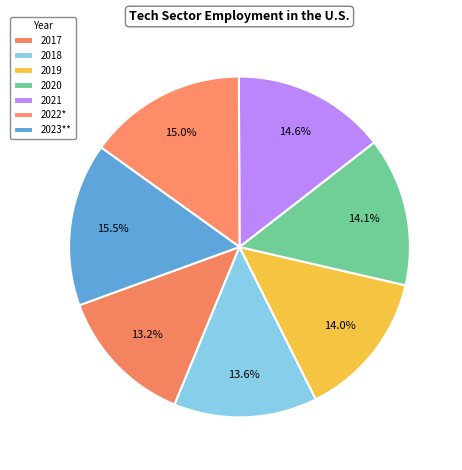

Count the number of slices in the pie.

7